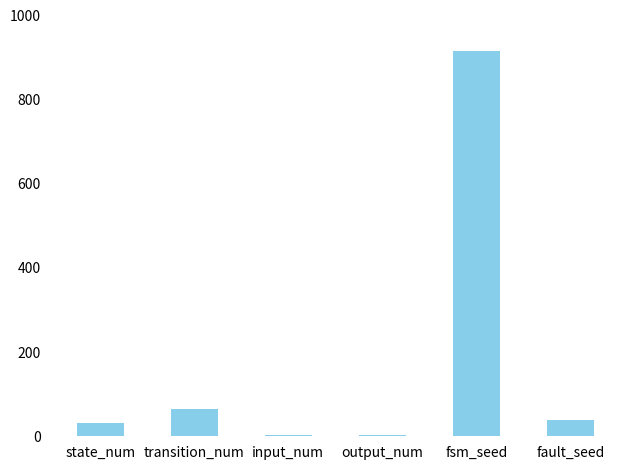

Are the bars horizontal?

No